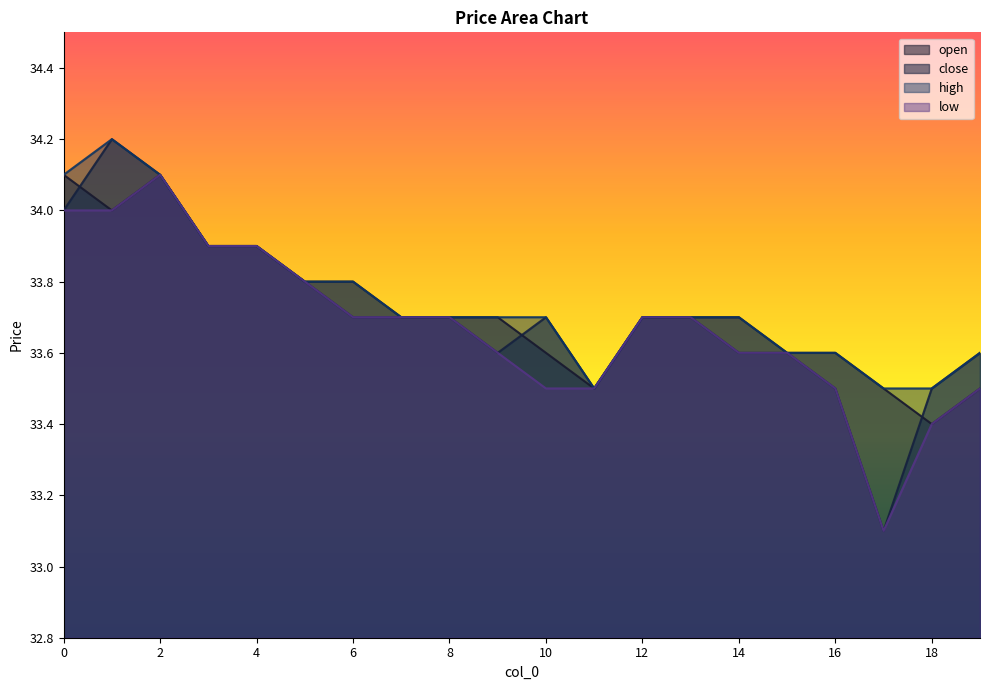

At which label is low closest to 33?

17